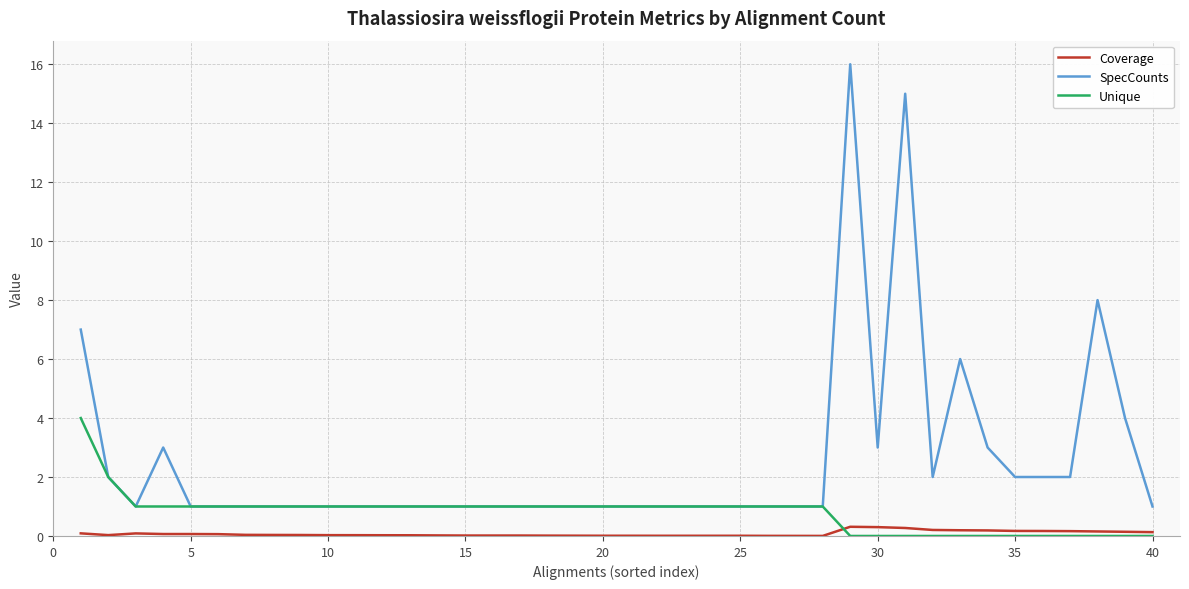

What are all the series names shown in the legend?

Coverage, SpecCounts, Unique